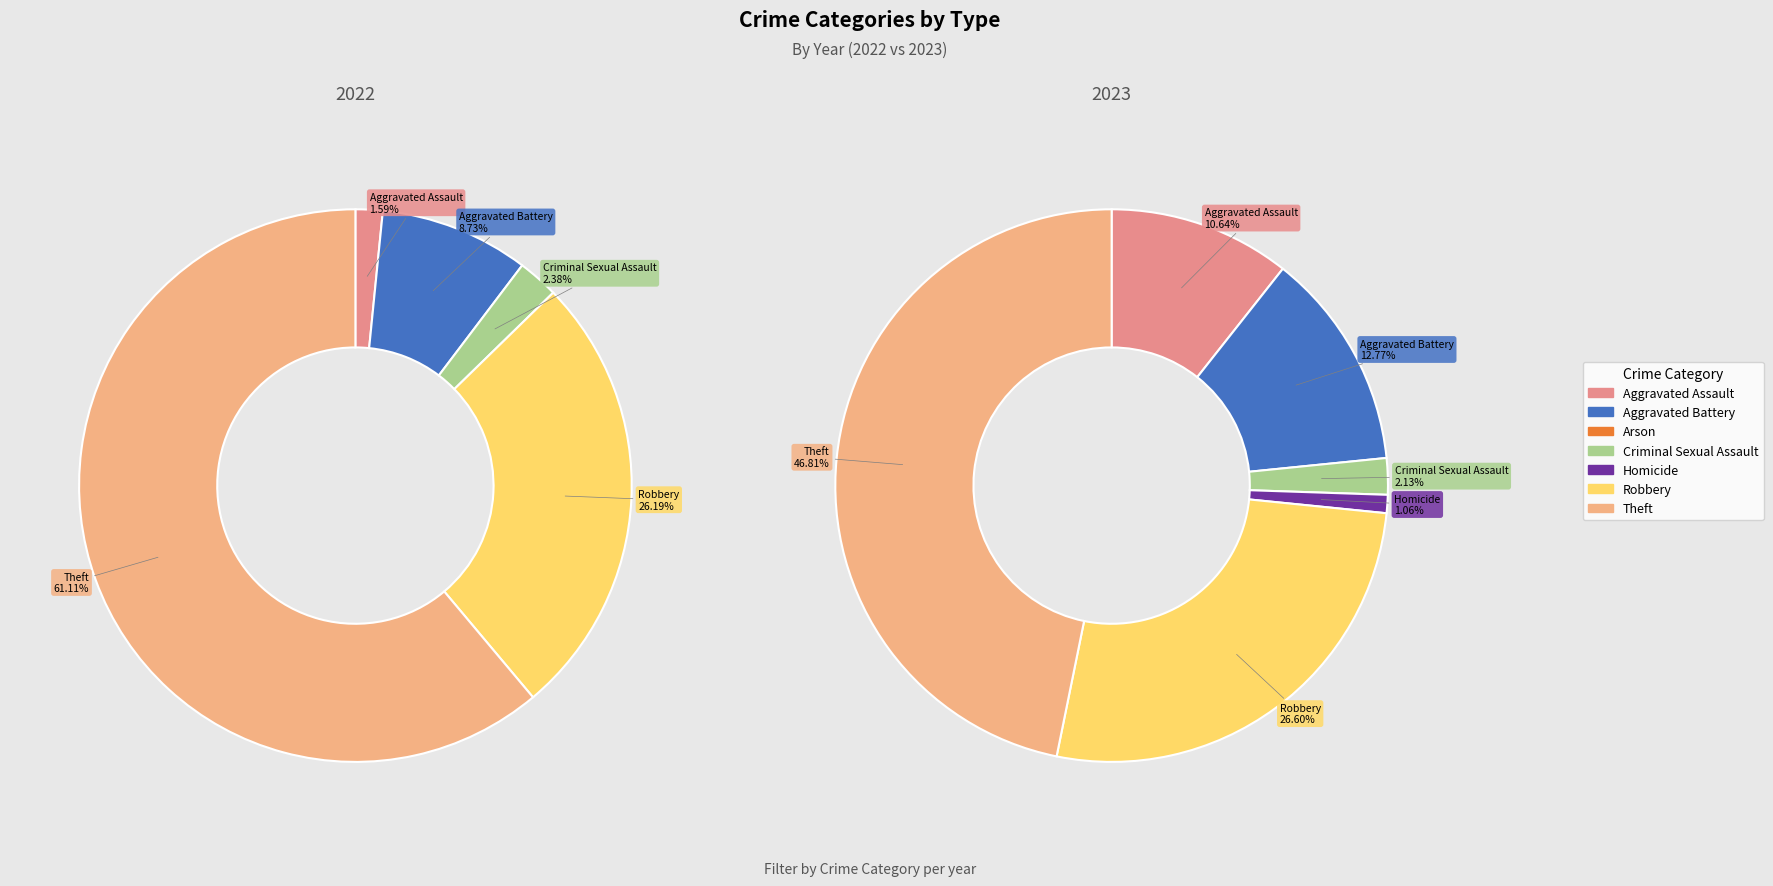

To the nearest percent, what percentage of the pie is 3?

2%